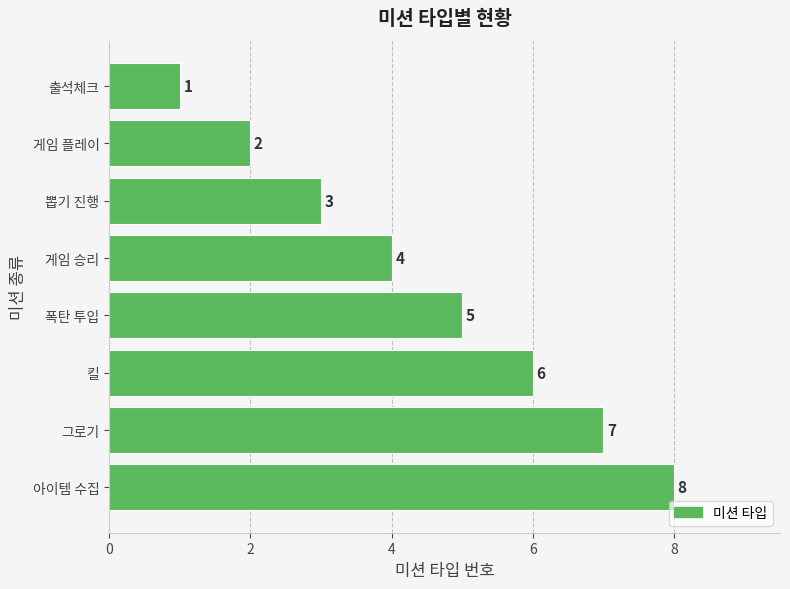

Reading top to bottom, transcribe all the data shown in this chart.

1	2	3	4	5	6	7	8